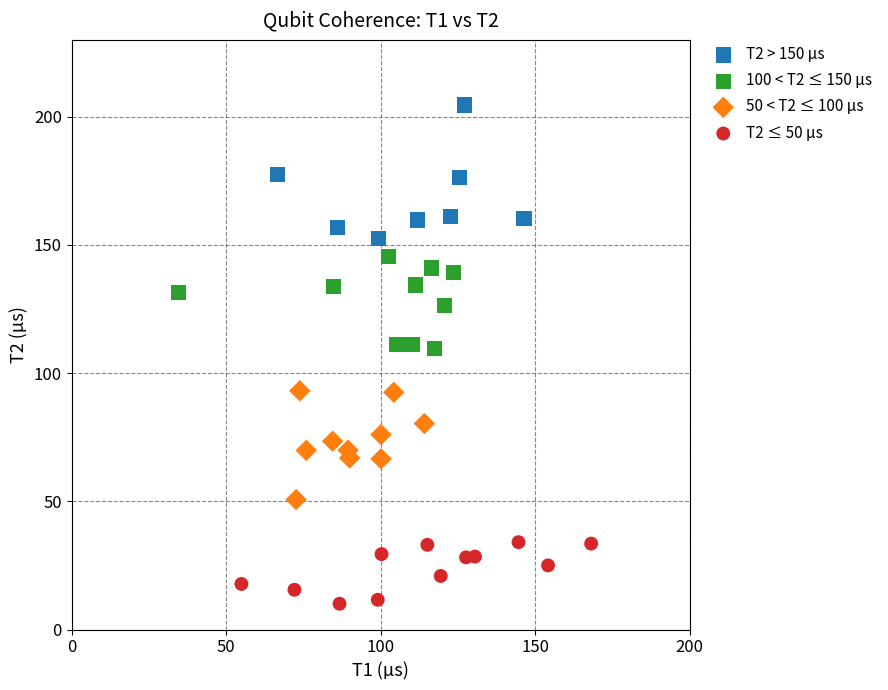

Which series contains the lowest Y value?

T2 ≤ 50 µs